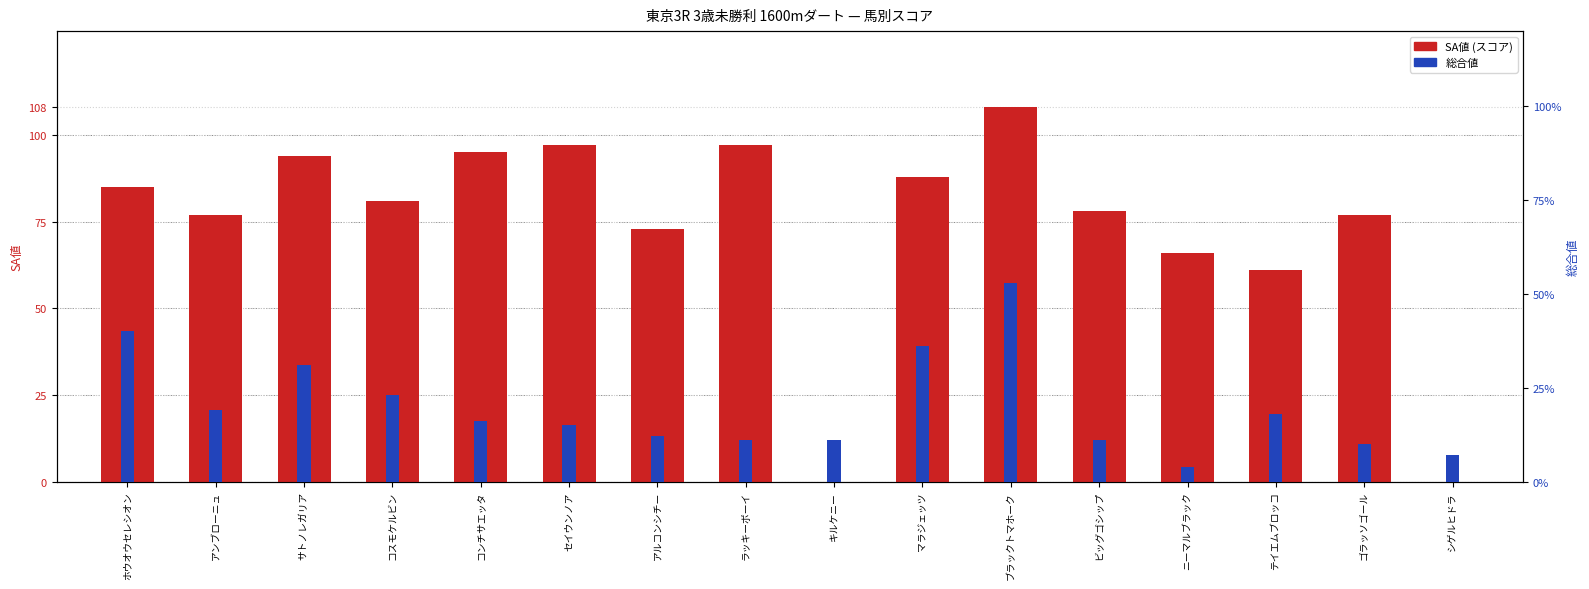

What is the highest value of the SA値 (スコア) series?

108